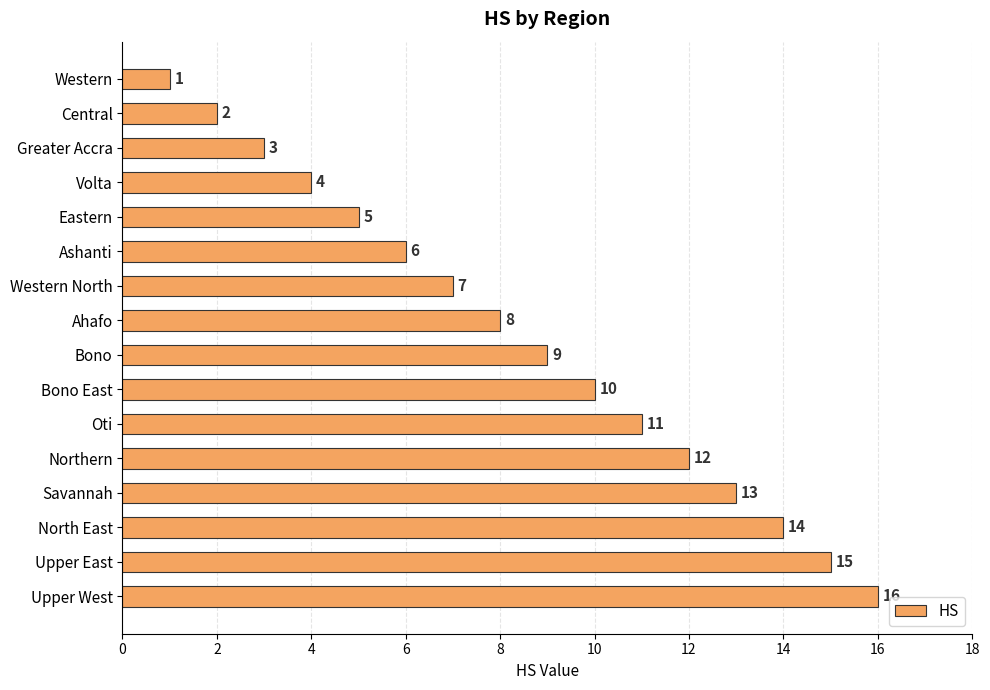

What is the smallest value displayed?

1